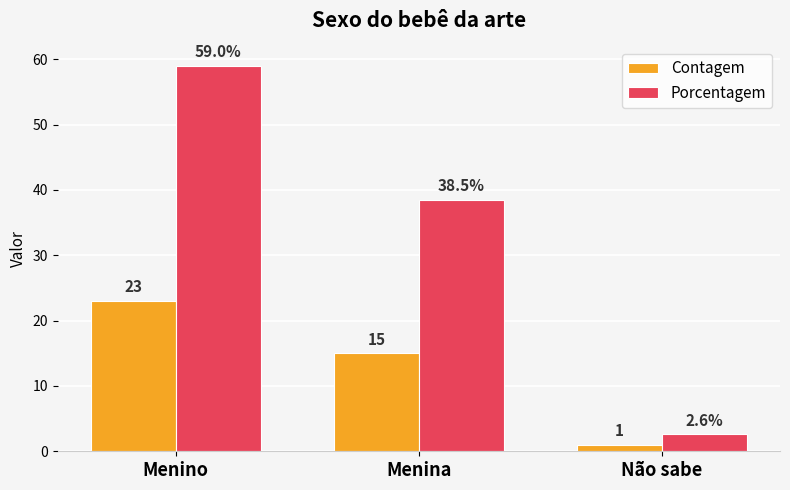

Rank the series by their maximum value, from lowest to highest.

Contagem, Porcentagem